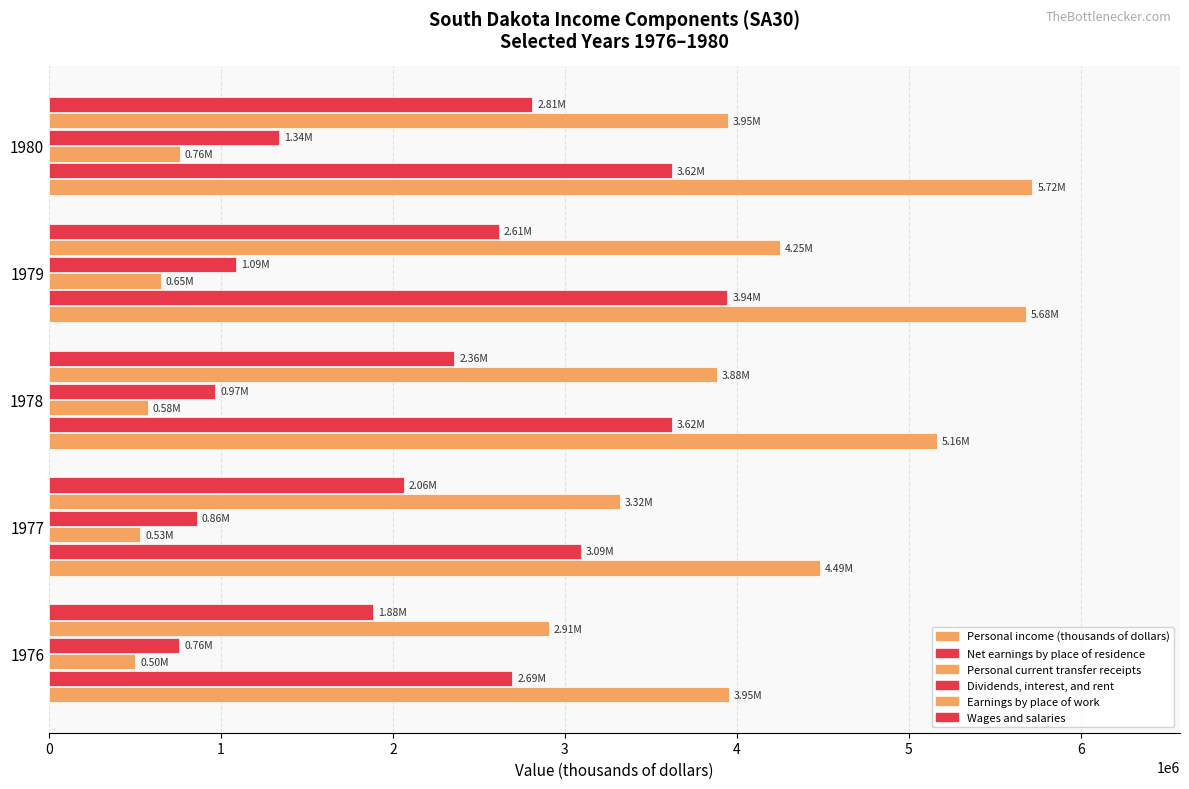

How many series are shown in this chart?

6